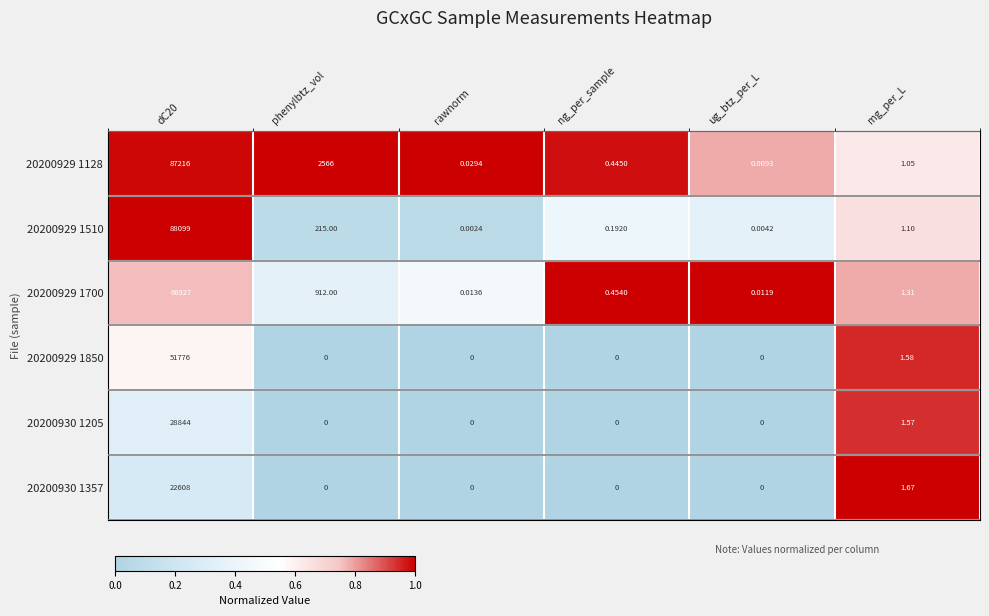

At which category is the sum across all series the highest?

dC20